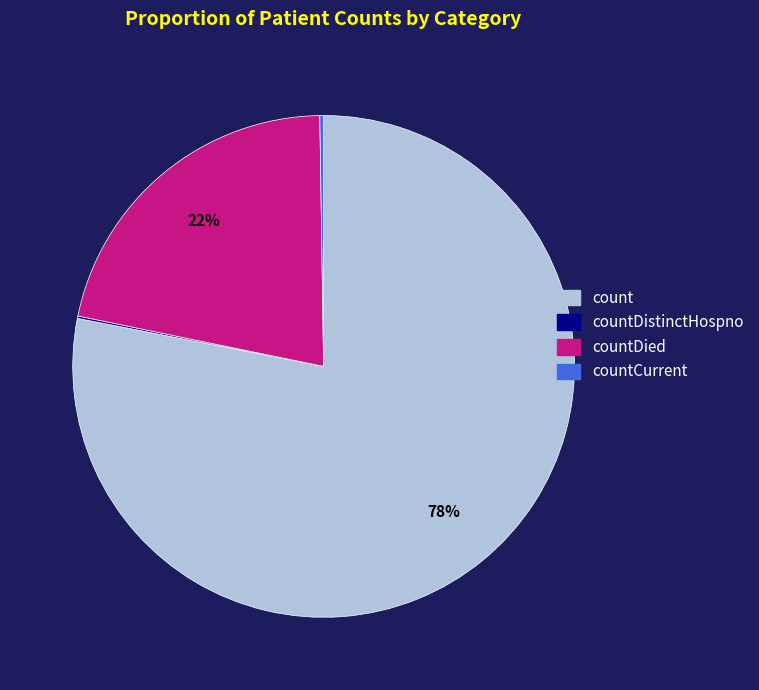

Which slice is the largest?

count